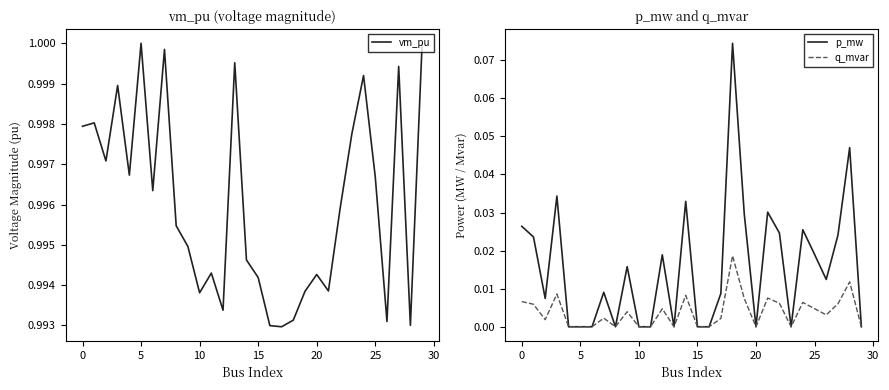

The value of q_mvar at 14 is 0.0. True or false?

True